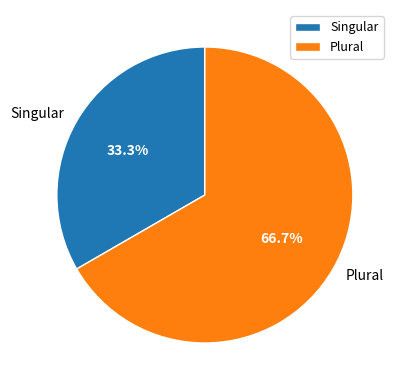

Which slice is the smallest?

Singular